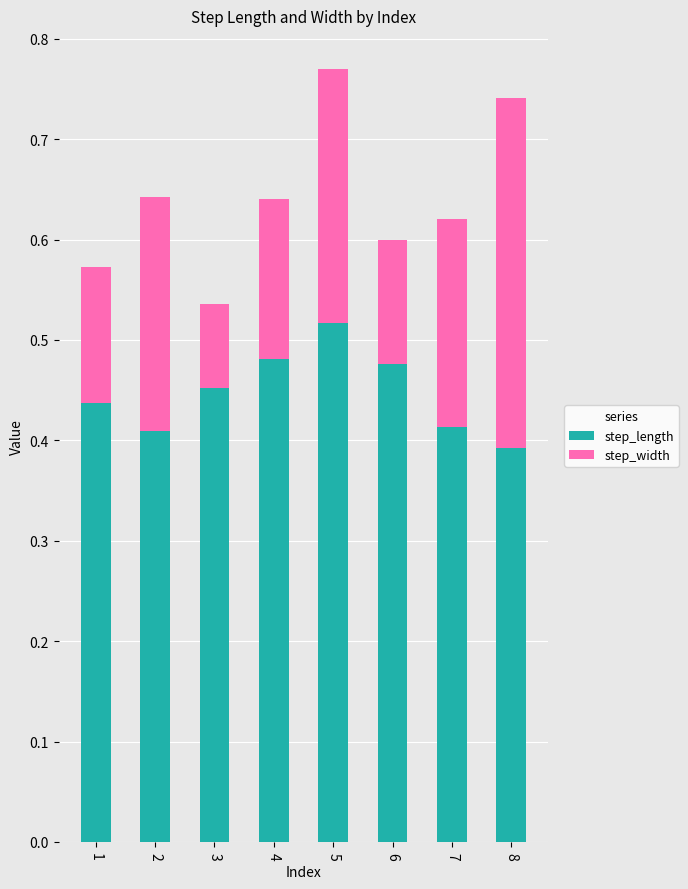

Are the bars grouped side by side (vs. stacked)?

No